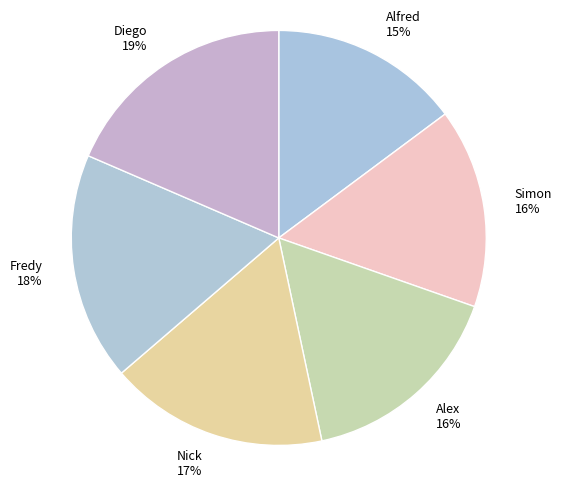

Is there a majority slice in this chart?

No